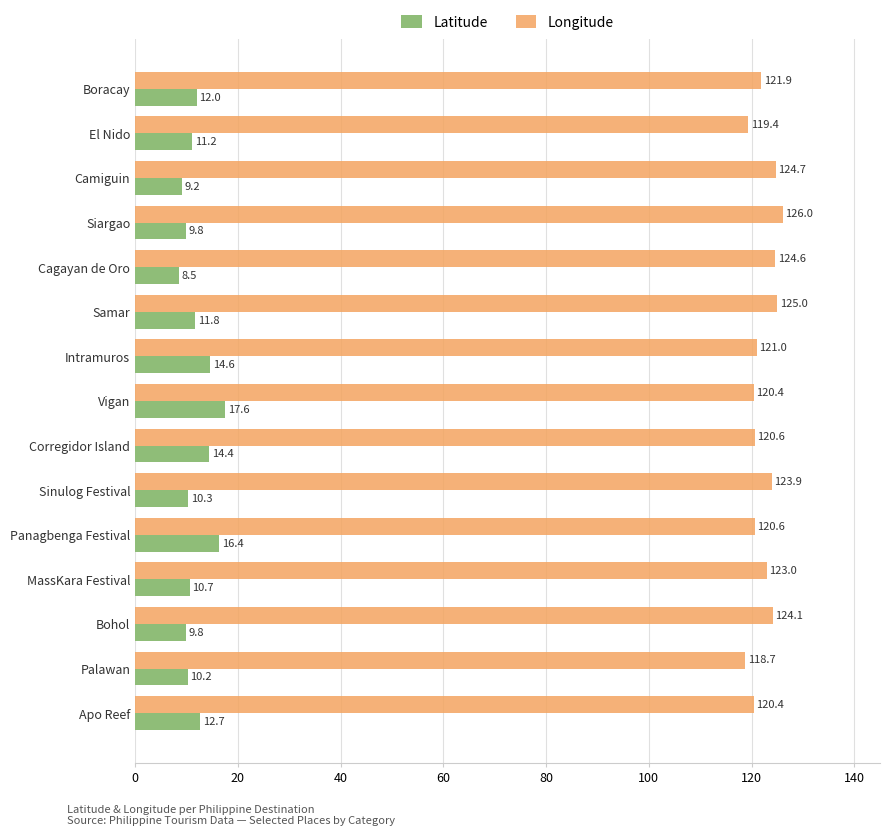

Which series has the largest range (max minus min)?

Latitude